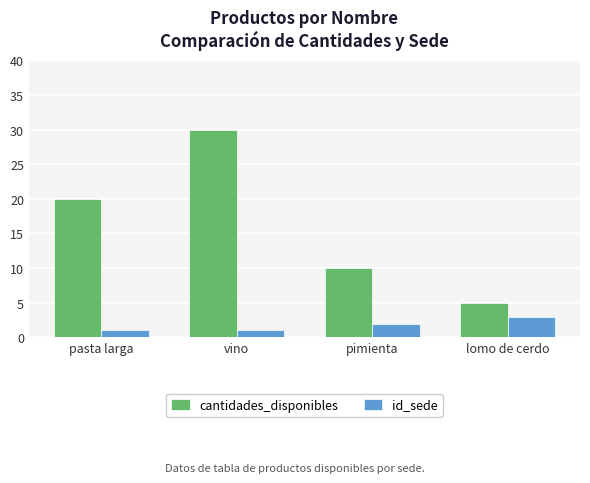

At which category is the sum across all series the highest?

vino